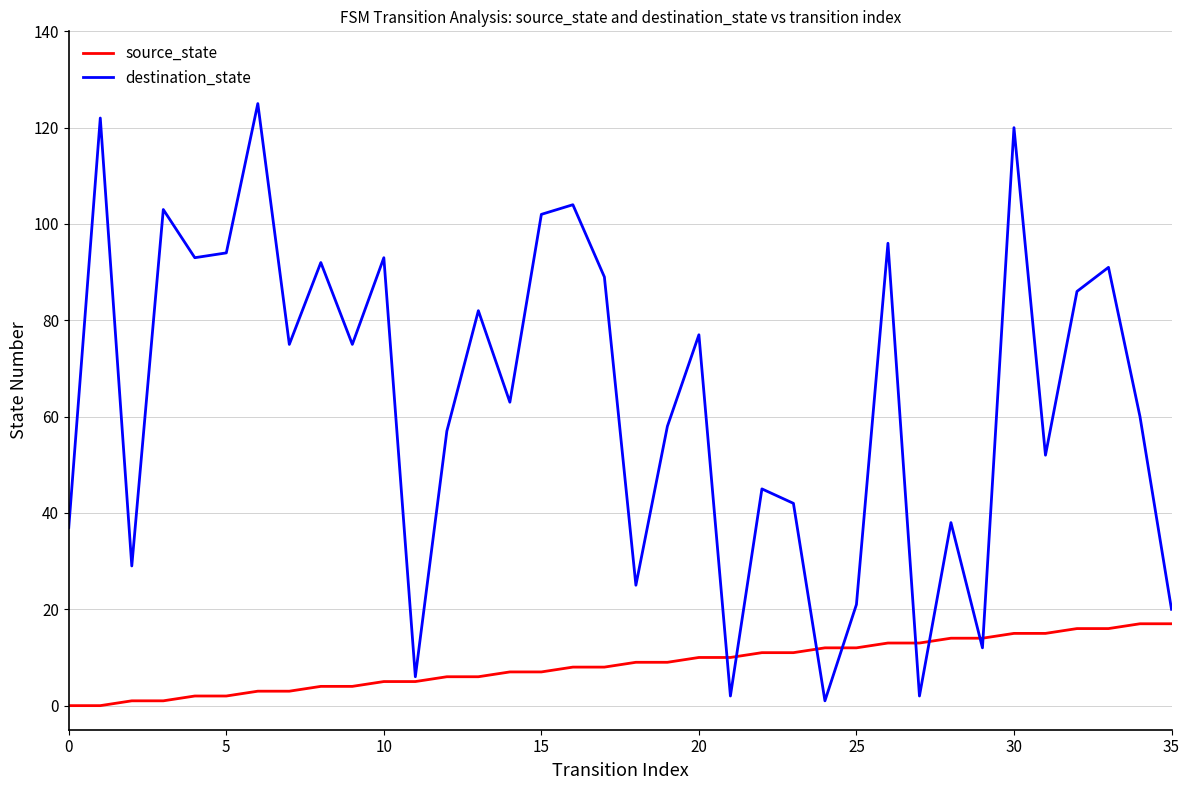

Which series has the widest spread of values?

destination_state